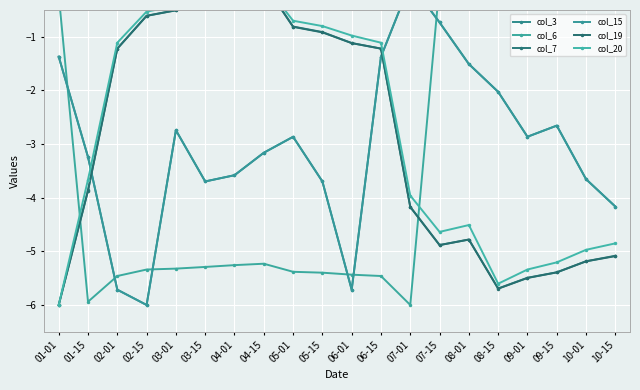

How many negative values does the col_6 series have?

19